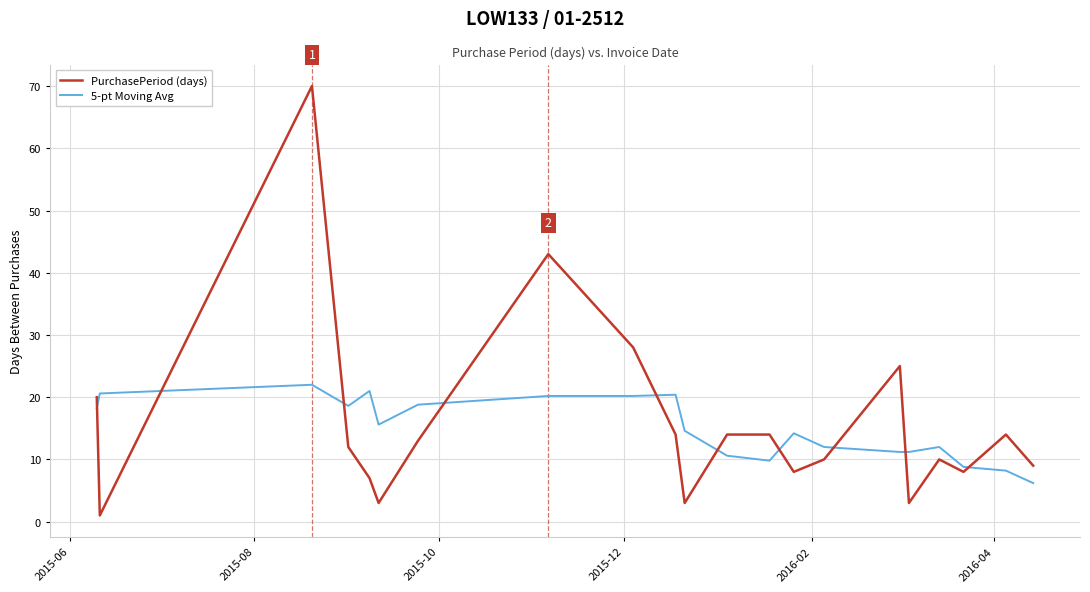

What is the difference between the maximum and minimum values in the 5-pt Moving Avg series?

15.8